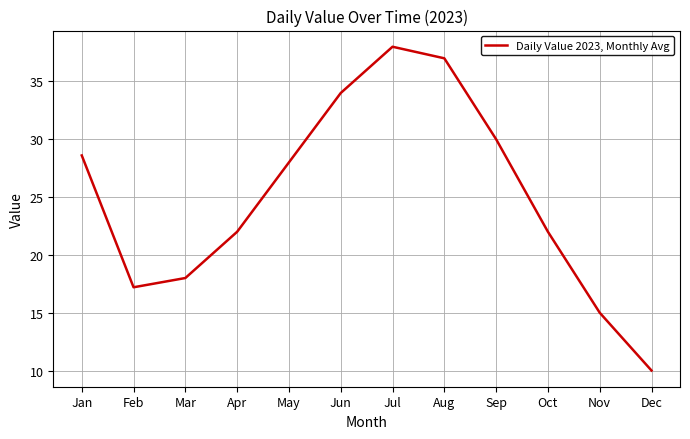

Reading left to right, transcribe all the data shown in this chart.

28.6	17.2	18.0	22.0	28.0	34.0	38.0	37.0	30.0	22.0	15.0	10.0